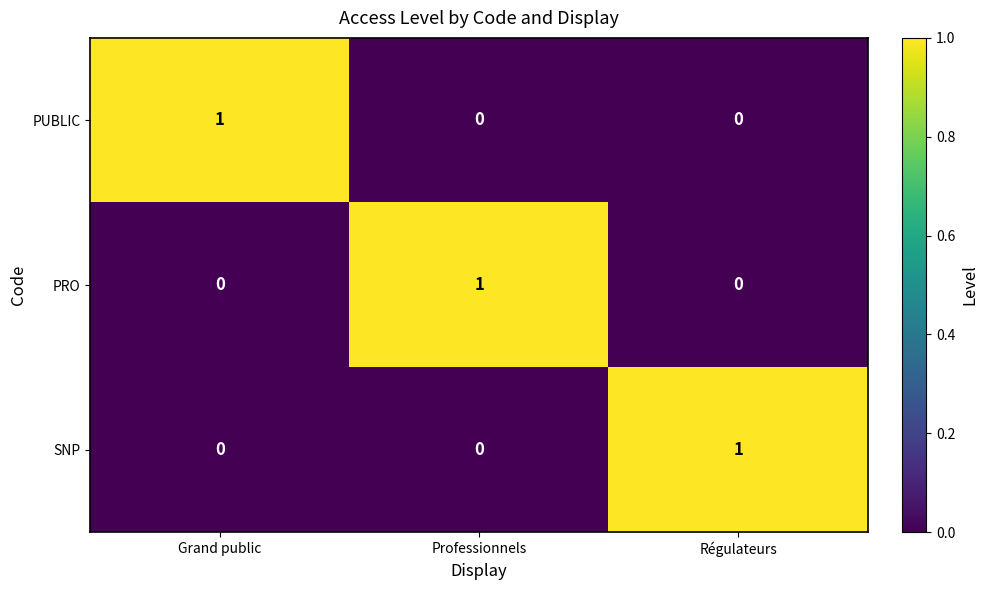

Count the PRO values in the range 0 to 1.

3